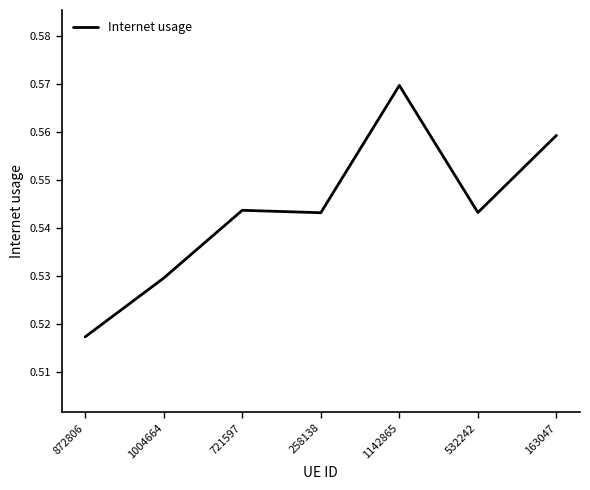

True or false: the data has more than 2 interior local peaks.

False